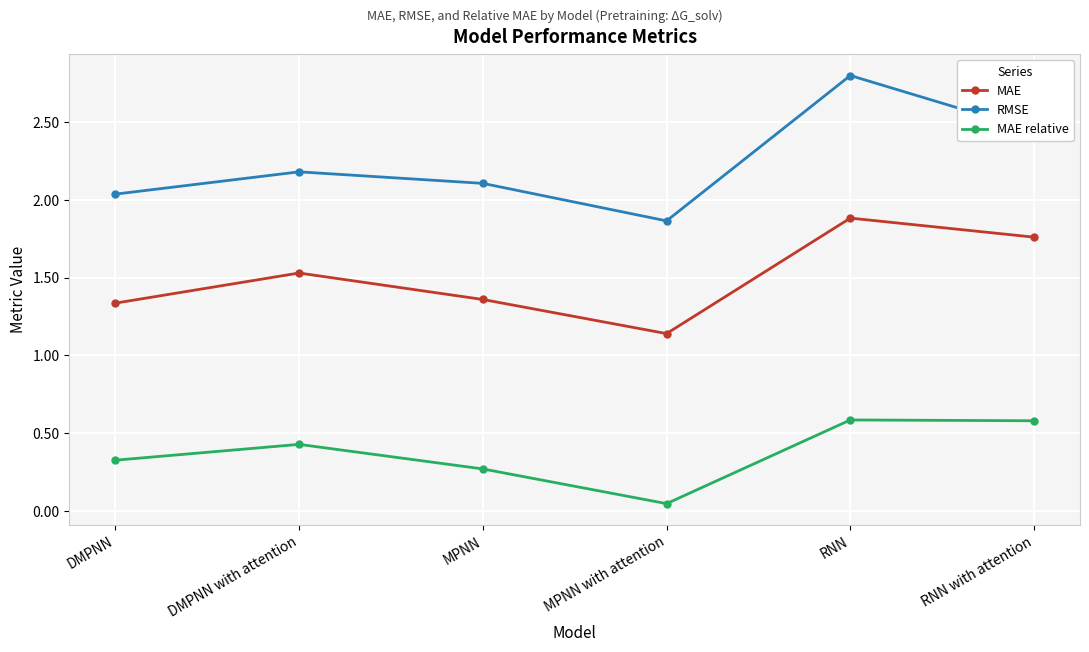

Where is MAE relative nearest to the value 0?

MPNN with attention